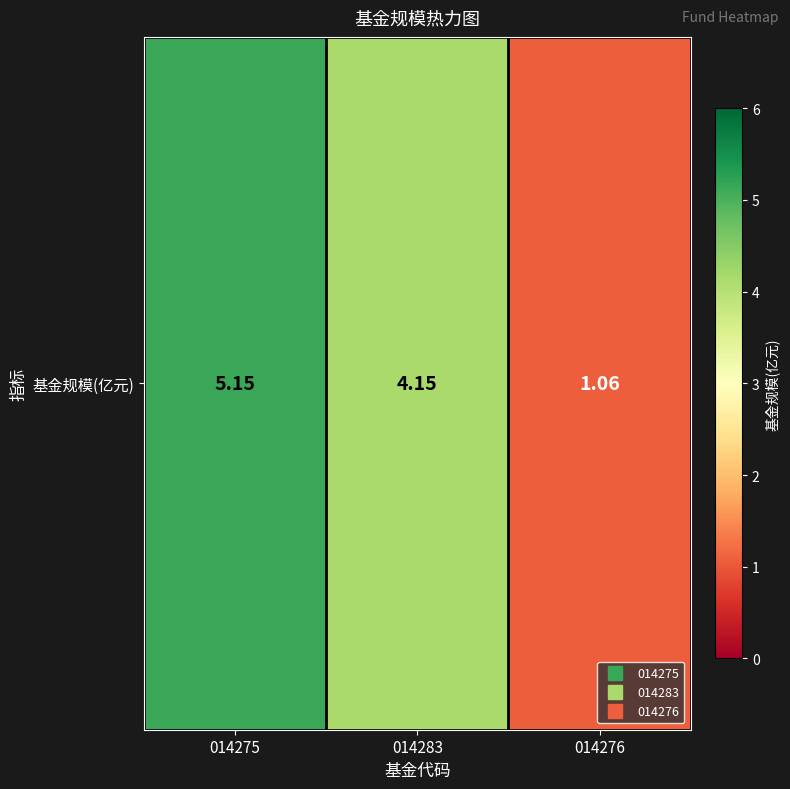

Where is the data nearest to the value 3?

014283